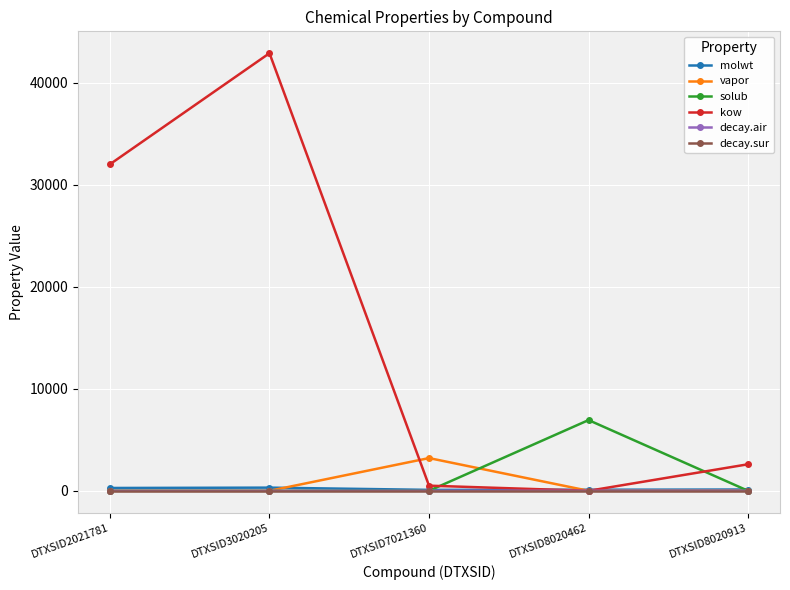

At which label is kow closest to 21458?

DTXSID2021781